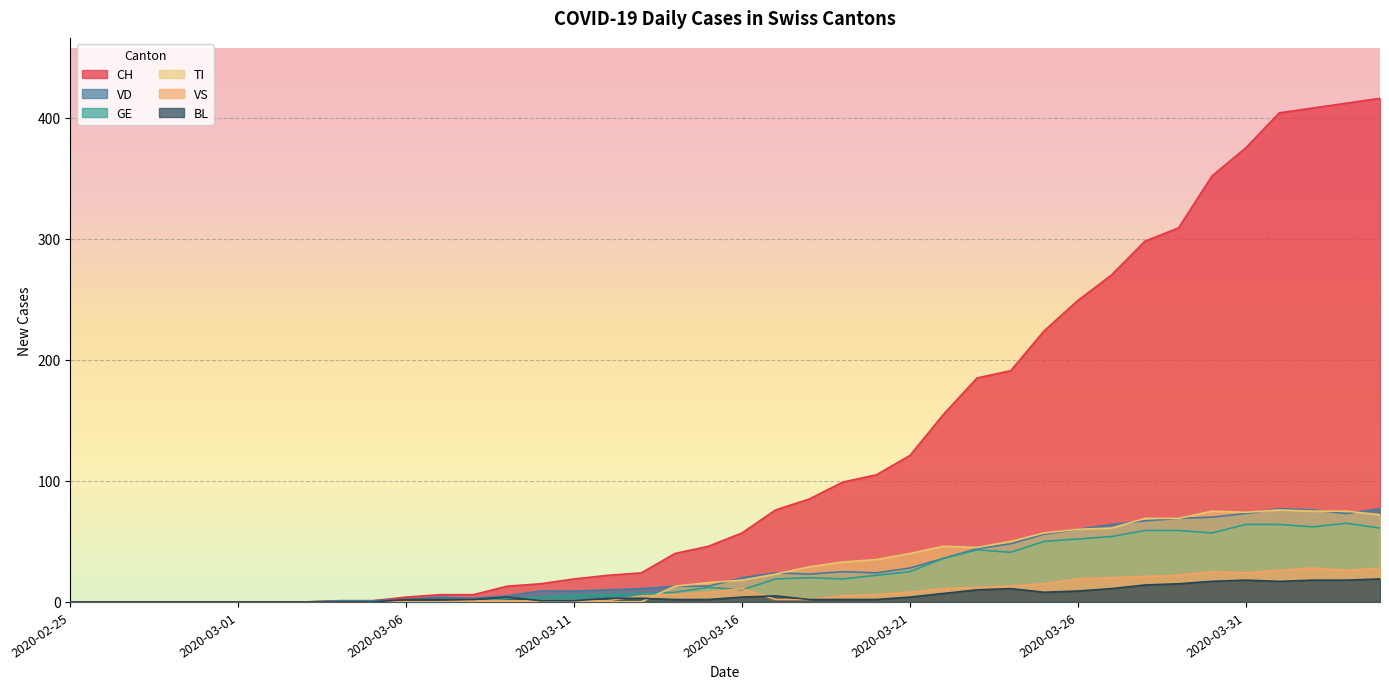

What is the difference between the highest and lowest values at 2020-03-04?

1